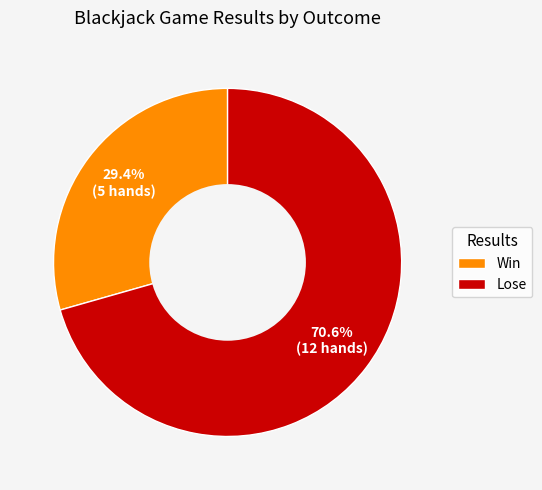

Approximately how many times larger is the value at Lose compared to Win?

2.4